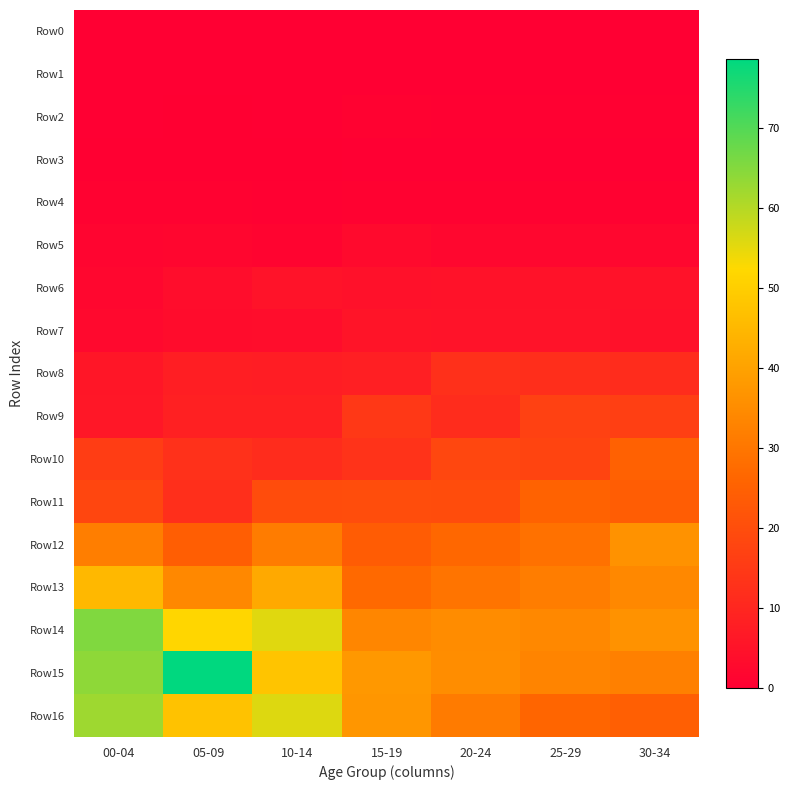

At 30-34, list the series in order from smallest to largest.

Row0, Row1, Row3, Row2, Row4, Row5, Row7, Row6, Row8, Row9, Row11, Row16, Row10, Row15, Row13, Row14, Row12